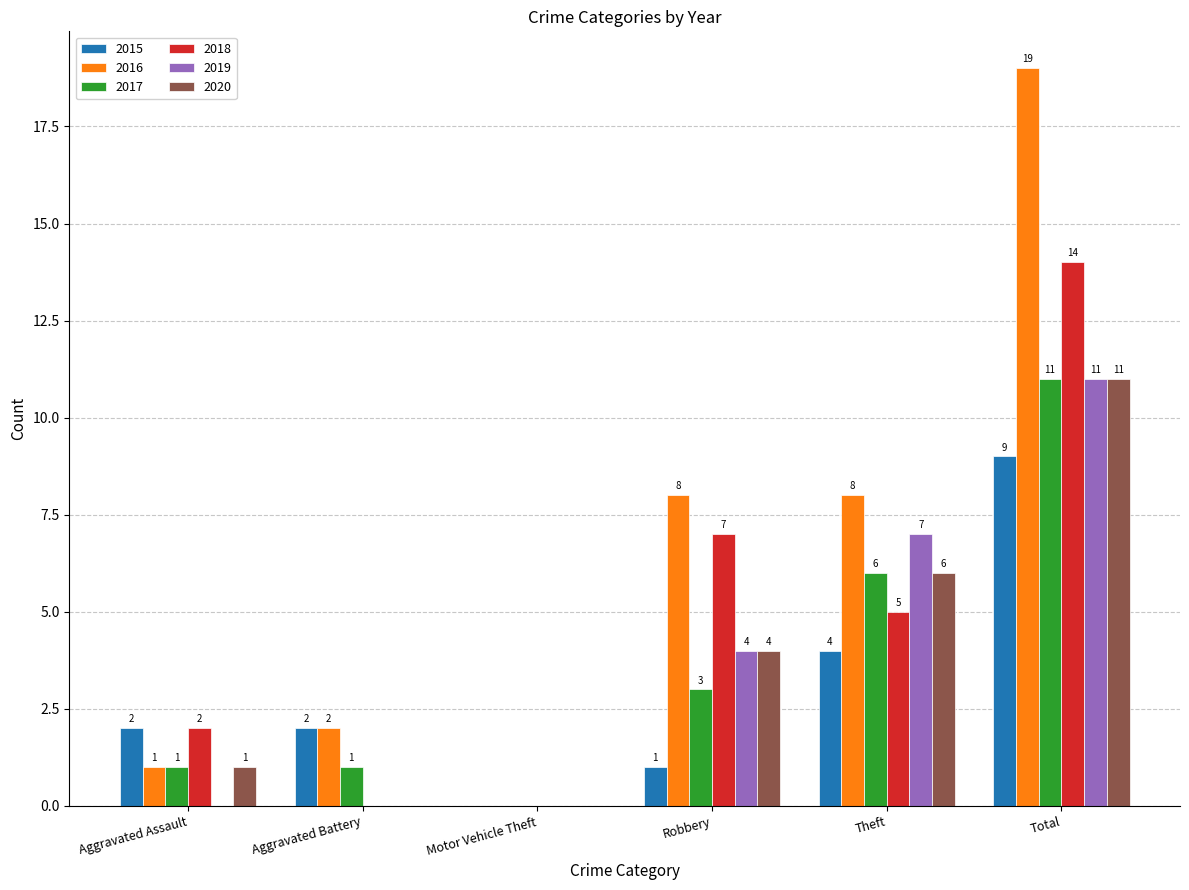

At which category is the sum across all series the highest?

Total